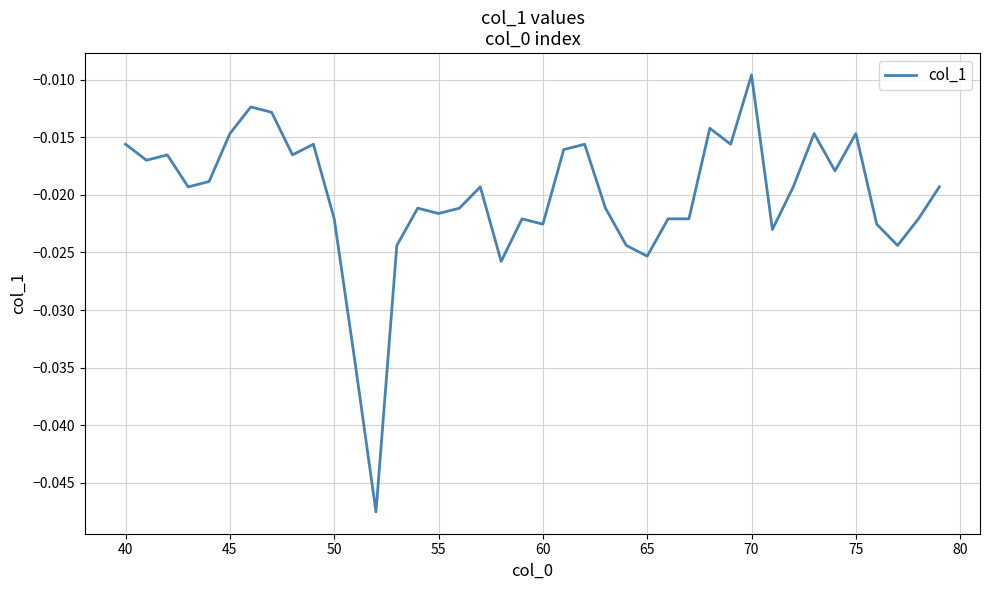

Which label corresponds to the largest value in the chart?

70